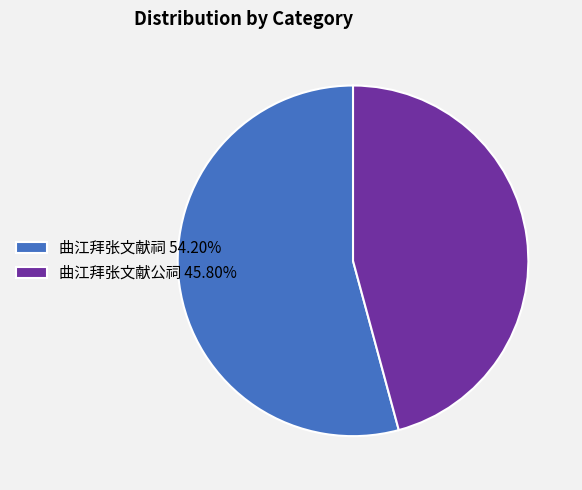

Rank the categories by value from highest to lowest.

曲江拜张文献祠, 曲江拜张文献公祠